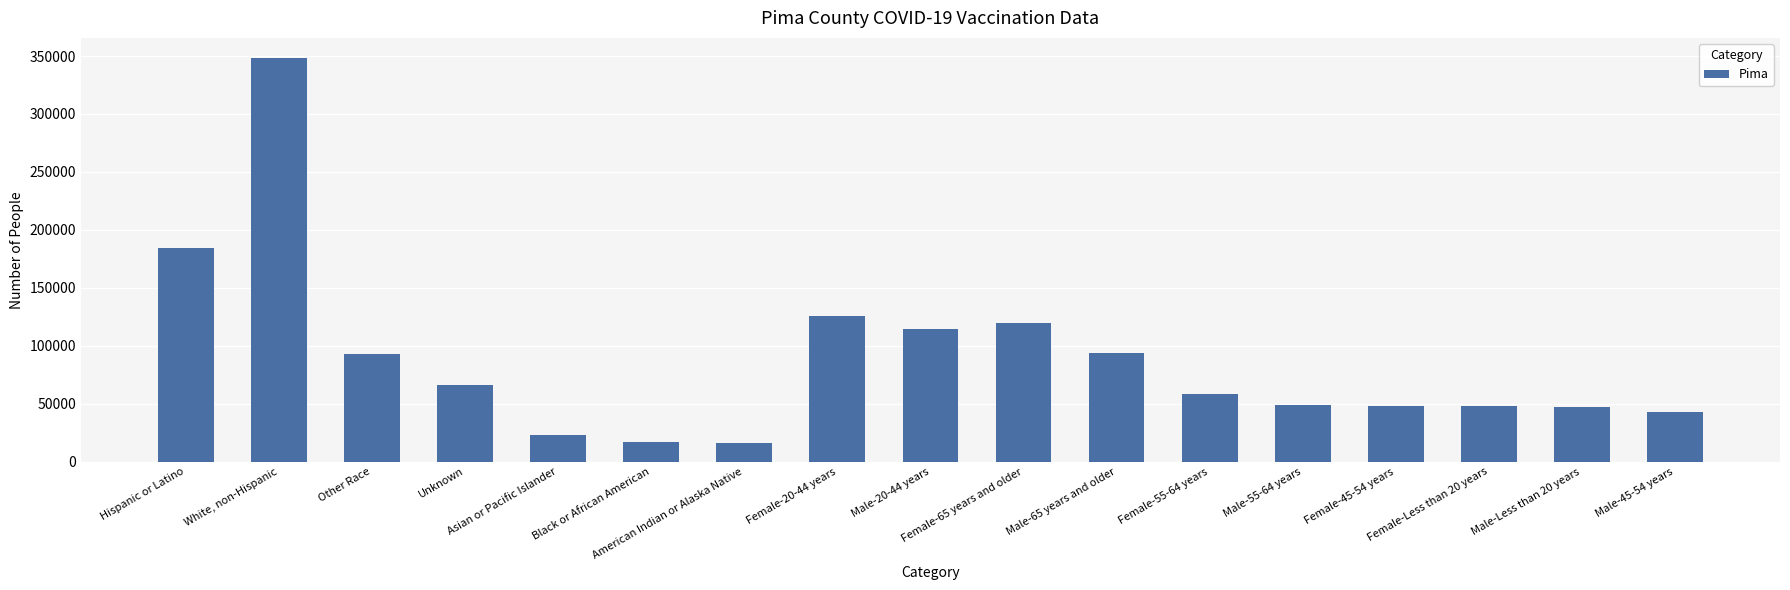

List the labels in order of value, smallest first.

American Indian or Alaska Native, Black or African American, Asian or Pacific Islander, Male-45-54 years, Male-Less than 20 years, Female-Less than 20 years, Female-45-54 years, Male-55-64 years, Female-55-64 years, Unknown, Other Race, Male-65 years and older, Male-20-44 years, Female-65 years and older, Female-20-44 years, Hispanic or Latino, White, non-Hispanic